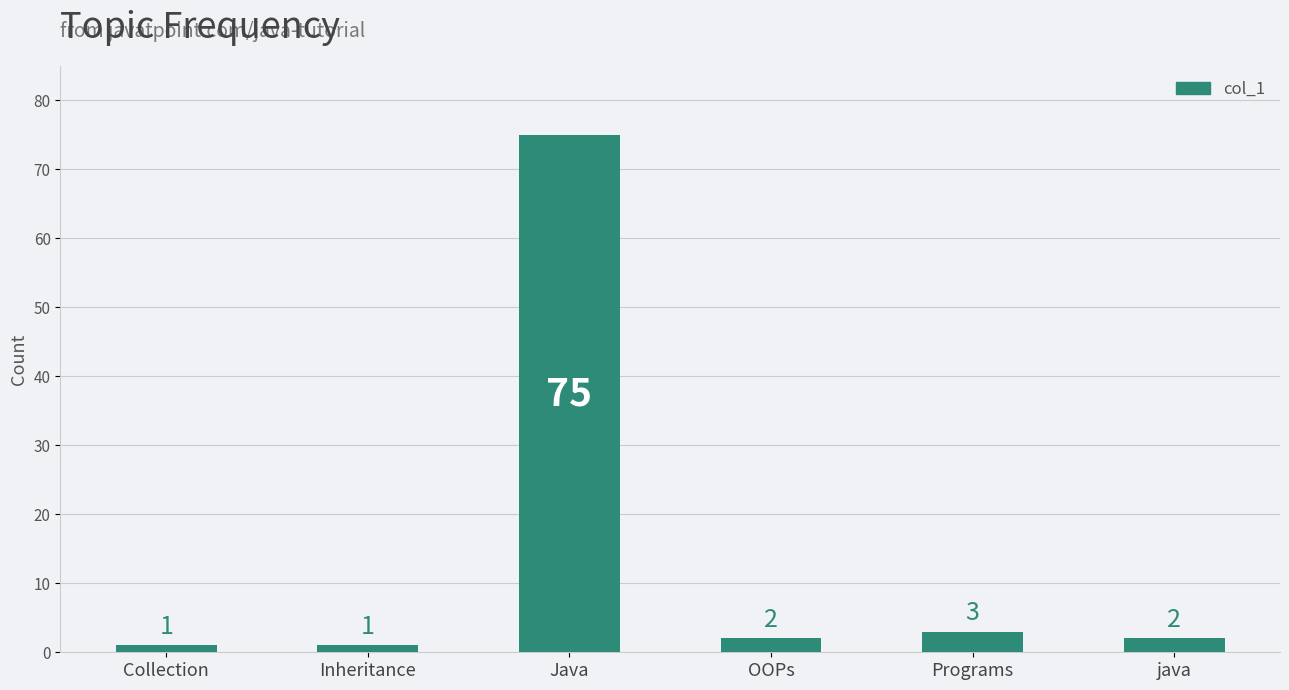

At which label does the data first exceed 2?

Java